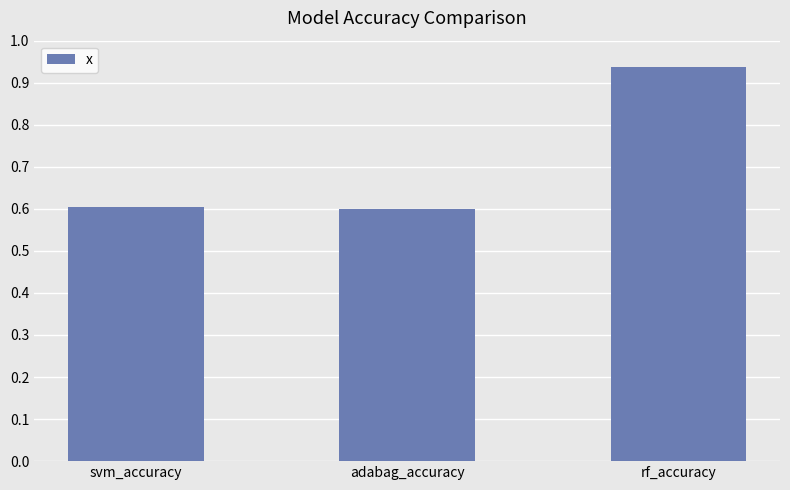

Between rf_accuracy and adabag_accuracy, which is larger?

rf_accuracy